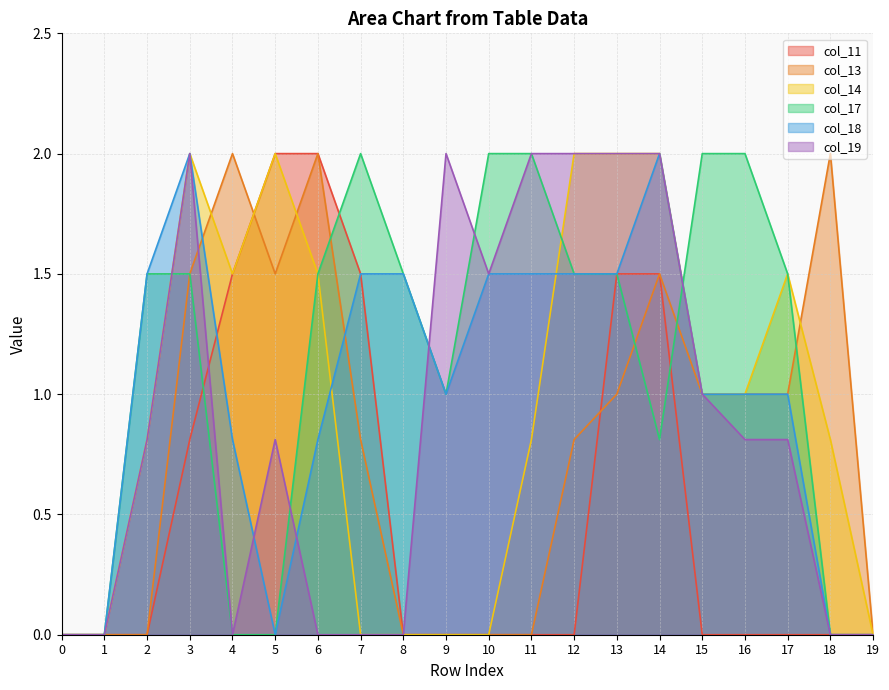

How many col_14 values are between 0 and 2?

20